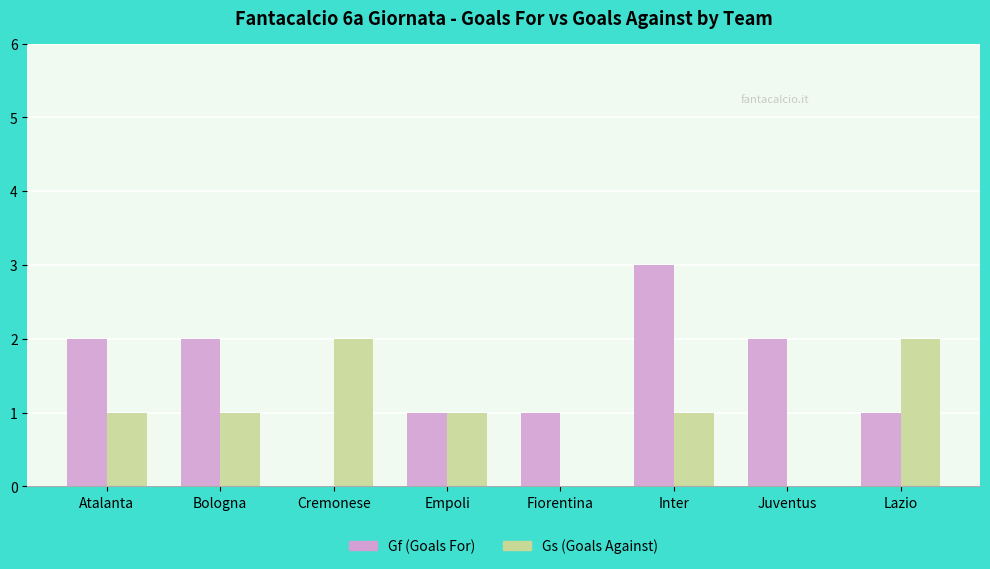

What is the sum of the Gf (Goals For) values at Bologna and Inter?

5